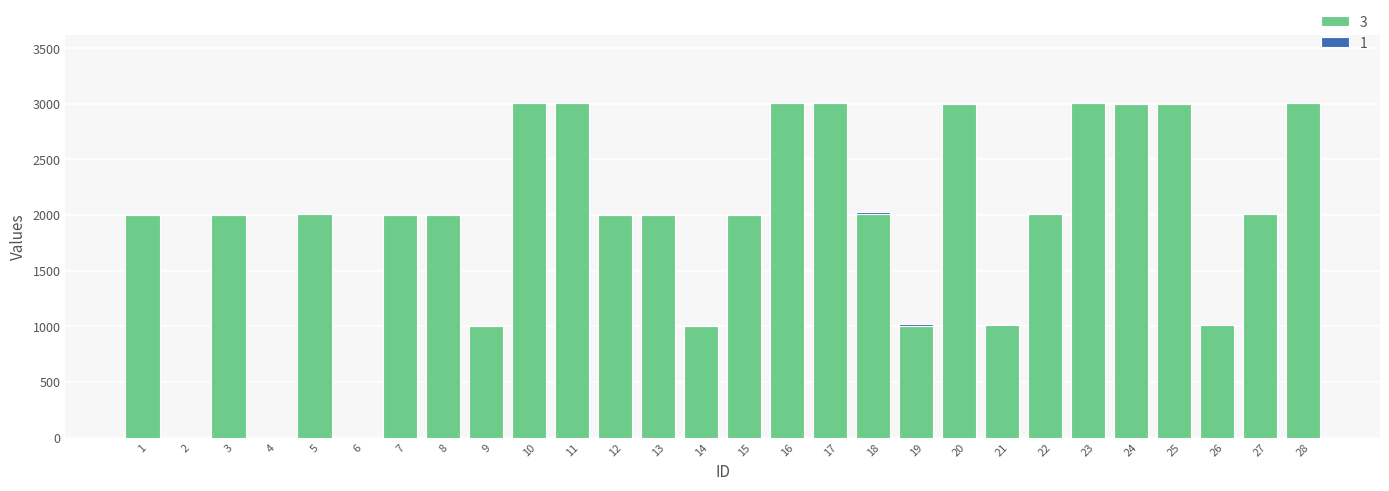

What is the difference between the maximum and minimum values in the 1 series?

20